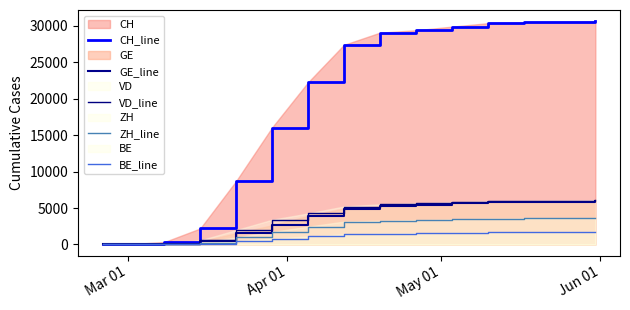

Does the chart have visible grid lines?

No